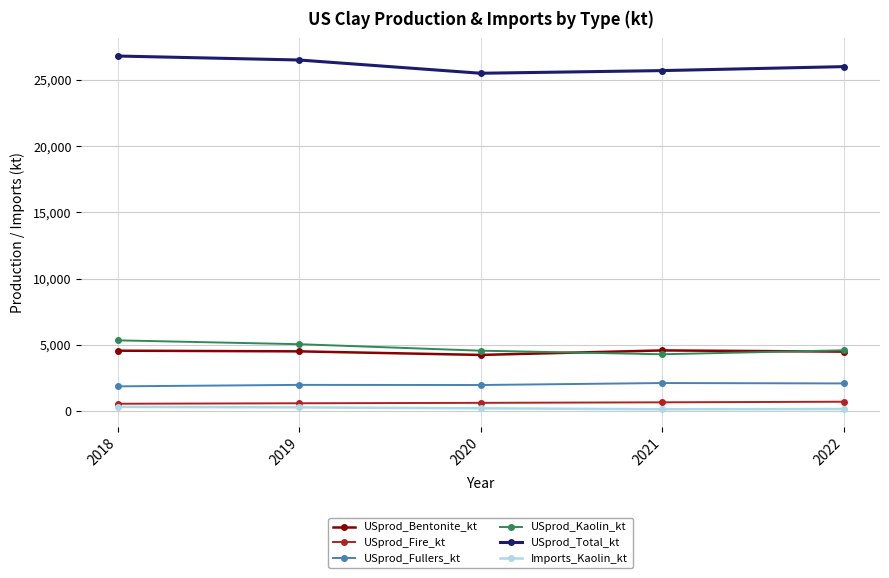

What is the maximum value shown in the chart?

26800